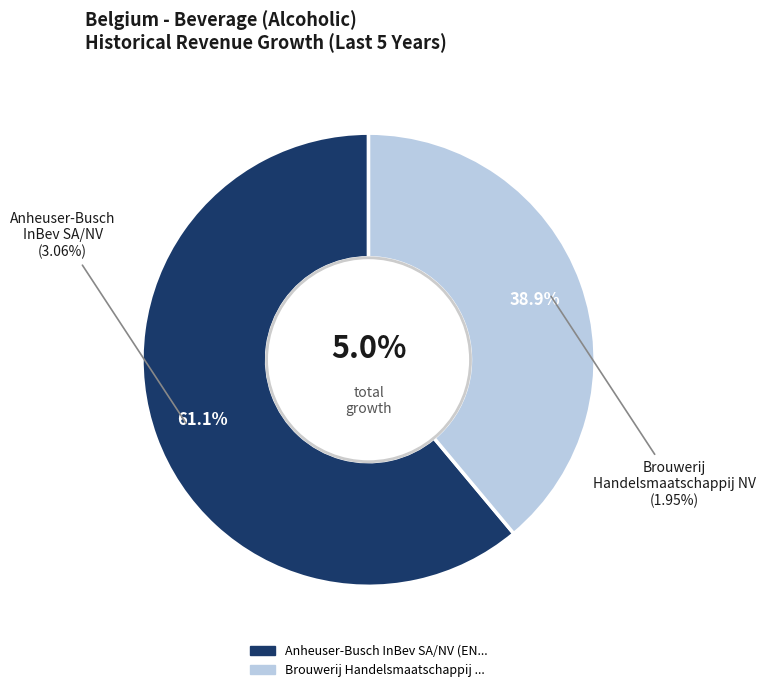

To the nearest percent, what is the average slice percentage?

50%